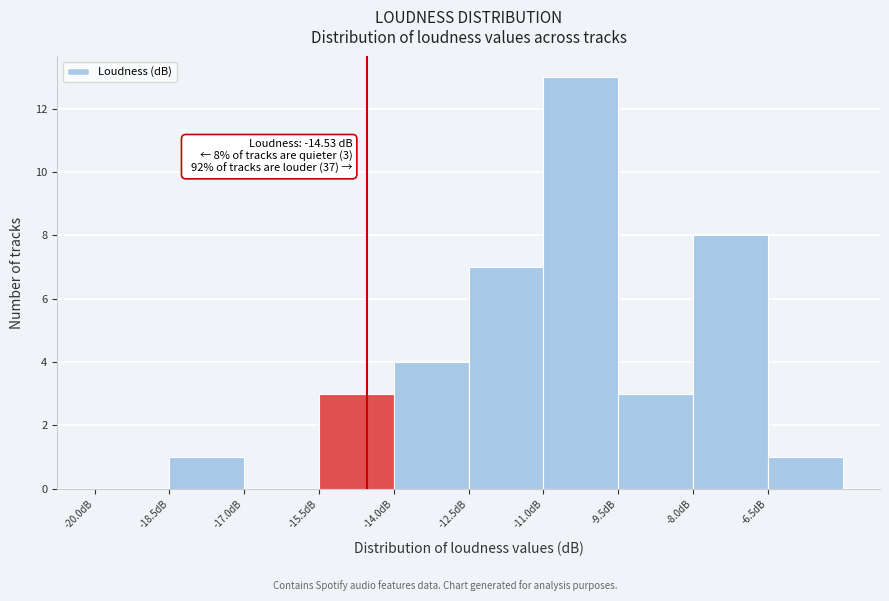

Which range on the x-axis has the tallest bar?

-11.0 to -9.5